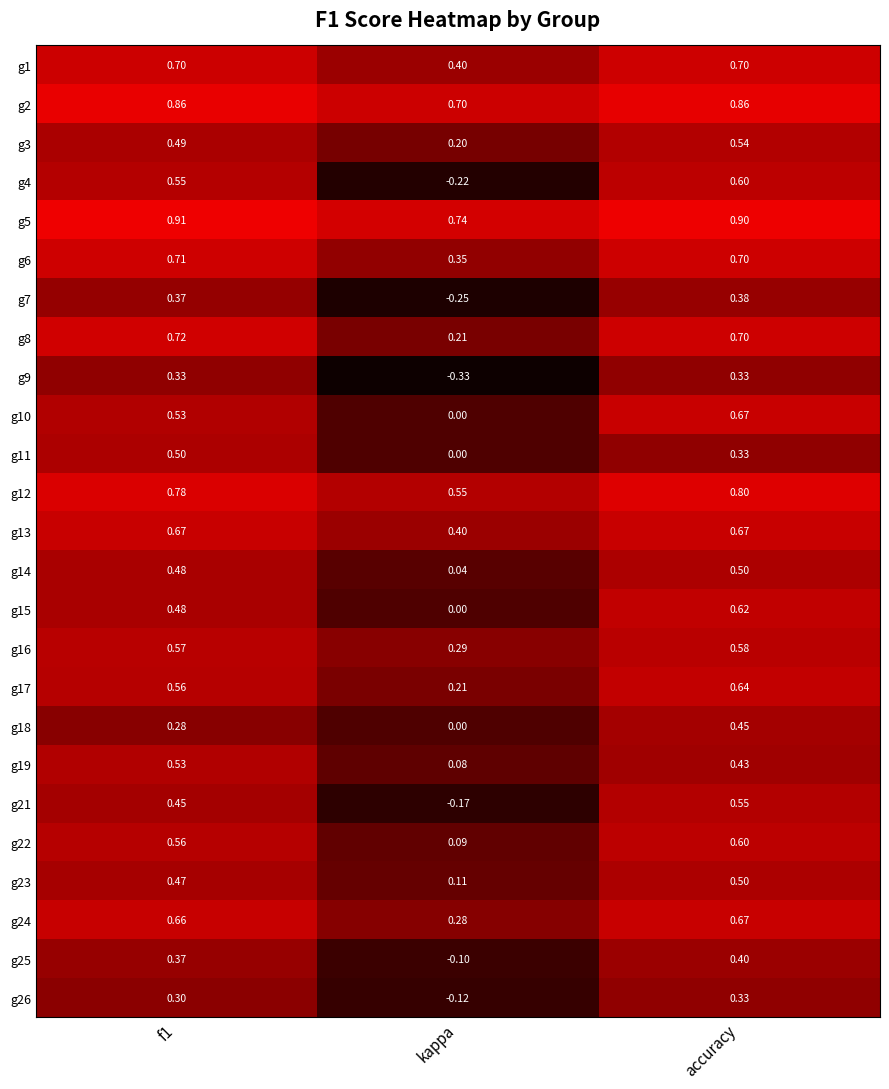

Is the value of g8 at accuracy greater than the value of g11 at f1?

Yes